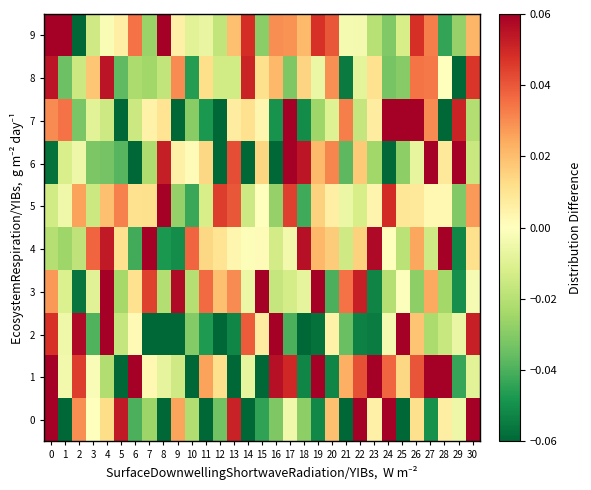

Reading right to left, list all the values displayed in this chart.

0: 30=0.1	29=-0.0	28=0.0	27=-0.0	26=0.0	25=-0.1	24=0.1	23=0.0	22=0.1	21=-0.1	20=0.0	19=-0.1	18=-0.0	17=-0.0	16=-0.0	15=-0.0	14=-0.1	13=0.1	12=-0.0	11=-0.1	10=-0.0	9=0.0	8=-0.1	7=-0.0	6=-0.0	5=0.1	4=0.0	3=0.0	2=0.0	1=-0.1	0=0.1
1: 30=-0.0	29=-0.0	28=0.1	27=0.1	26=0.0	25=0.0	24=0.0	23=0.1	22=0.0	21=0.0	20=-0.1	19=0.1	18=-0.1	17=0.0	16=0.1	15=-0.1	14=-0.0	13=-0.1	12=0.0	11=0.0	10=-0.1	9=-0.0	8=-0.0	7=0.0	6=0.1	5=-0.1	4=-0.0	3=-0.0	2=0.0	1=-0.0	0=0.2
2: 30=0.1	29=-0.0	28=-0.0	27=-0.0	26=0.0	25=0.1	24=-0.0	23=-0.1	22=-0.1	21=-0.0	20=0.0	19=-0.1	18=-0.1	17=-0.0	16=0.1	15=0.0	14=0.0	13=-0.1	12=-0.1	11=-0.0	10=-0.0	9=-0.1	8=-0.1	7=-0.1	6=0.0	5=-0.0	4=0.2	3=-0.0	2=0.1	1=-0.0	0=0.0
3: 30=-0.0	29=-0.0	28=-0.0	27=0.0	26=-0.0	25=-0.0	24=-0.0	23=-0.1	22=0.1	21=0.0	20=-0.0	19=0.1	18=-0.0	17=-0.0	16=-0.0	15=0.1	14=-0.0	13=0.0	12=0.0	11=0.0	10=-0.0	9=0.1	8=-0.0	7=0.0	6=0.0	5=-0.0	4=0.1	3=-0.0	2=-0.1	1=-0.0	0=0.0
4: 30=0.0	29=-0.1	28=0.1	27=-0.0	26=0.0	25=-0.0	24=-0.0	23=0.1	22=0.0	21=-0.0	20=0.0	19=0.0	18=0.1	17=-0.0	16=-0.0	15=0.0	14=-0.0	13=0.0	12=0.0	11=0.0	10=0.0	9=-0.1	8=-0.0	7=0.1	6=-0.0	5=0.0	4=0.1	3=0.0	2=-0.0	1=-0.0	0=-0.0
5: 30=0.0	29=-0.0	28=0.0	27=0.0	26=0.0	25=0.0	24=0.0	23=0.0	22=-0.0	21=-0.0	20=0.0	19=0.0	18=-0.0	17=0.0	16=-0.0	15=0.0	14=-0.0	13=0.0	12=0.0	11=-0.0	10=-0.0	9=-0.0	8=0.1	7=0.0	6=0.0	5=0.0	4=0.0	3=-0.0	2=0.0	1=-0.0	0=-0.0
6: 30=-0.0	29=0.1	28=0.0	27=0.1	26=-0.0	25=-0.0	24=-0.1	23=-0.0	22=0.0	21=-0.0	20=0.0	19=0.0	18=0.1	17=0.1	16=-0.1	15=0.0	14=-0.1	13=0.0	12=-0.1	11=0.0	10=0.0	9=0.0	8=0.1	7=-0.0	6=-0.1	5=-0.0	4=-0.0	3=-0.0	2=-0.0	1=-0.0	0=-0.1
7: 30=-0.0	29=0.1	28=-0.1	27=0.0	26=0.1	25=0.1	24=0.1	23=0.0	22=-0.0	21=0.0	20=-0.0	19=-0.0	18=-0.1	17=0.1	16=-0.0	15=0.0	14=0.0	13=0.0	12=-0.1	11=-0.0	10=-0.0	9=-0.1	8=0.0	7=0.0	6=-0.0	5=-0.1	4=-0.0	3=-0.0	2=-0.0	1=0.0	0=0.0
8: 30=0.0	29=-0.1	28=0.0	27=0.0	26=0.0	25=-0.0	24=-0.0	23=0.0	22=-0.0	21=-0.1	20=0.0	19=-0.0	18=0.0	17=-0.0	16=0.0	15=0.0	14=0.1	13=-0.0	12=-0.0	11=0.0	10=-0.0	9=0.0	8=-0.0	7=-0.0	6=-0.0	5=-0.0	4=0.1	3=0.0	2=-0.0	1=-0.0	0=0.1
9: 30=0.0	29=-0.0	28=-0.0	27=0.0	26=0.0	25=-0.0	24=-0.0	23=-0.0	22=-0.0	21=-0.0	20=0.0	19=0.0	18=0.0	17=0.0	16=0.0	15=-0.0	14=0.0	13=0.0	12=-0.0	11=-0.0	10=-0.0	9=0.0	8=0.1	7=-0.0	6=0.0	5=0.0	4=-0.0	3=-0.0	2=-0.1	1=0.1	0=0.1